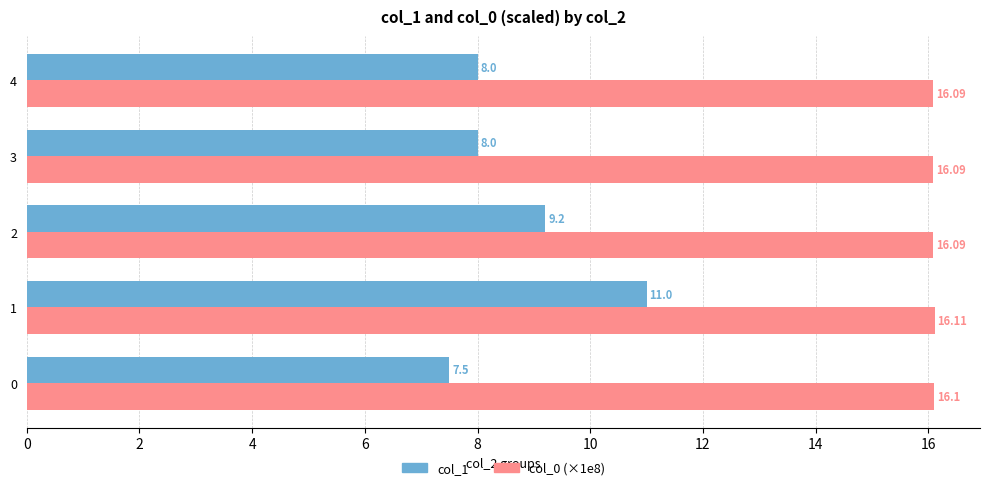

What is the sum of all col_1 values?

43.7